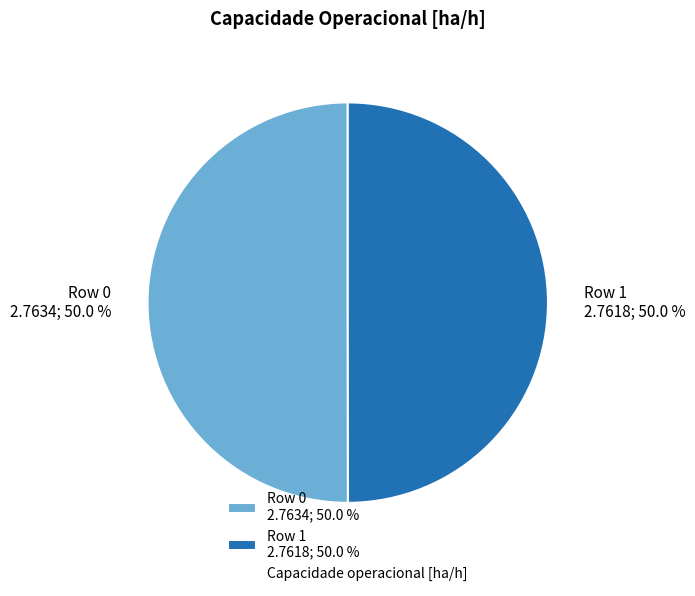

Approximately how many times larger is the value at Row 1 compared to Row 0?

1.0